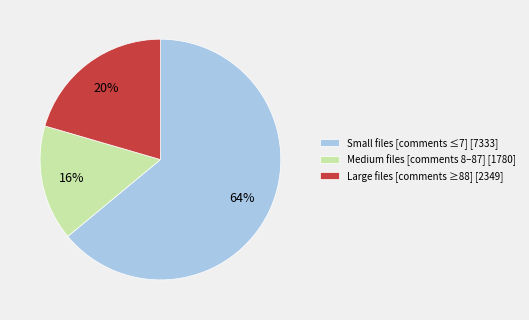

To the nearest percent, what portion does Medium files [comments 8–87] [1780] represent?

16%